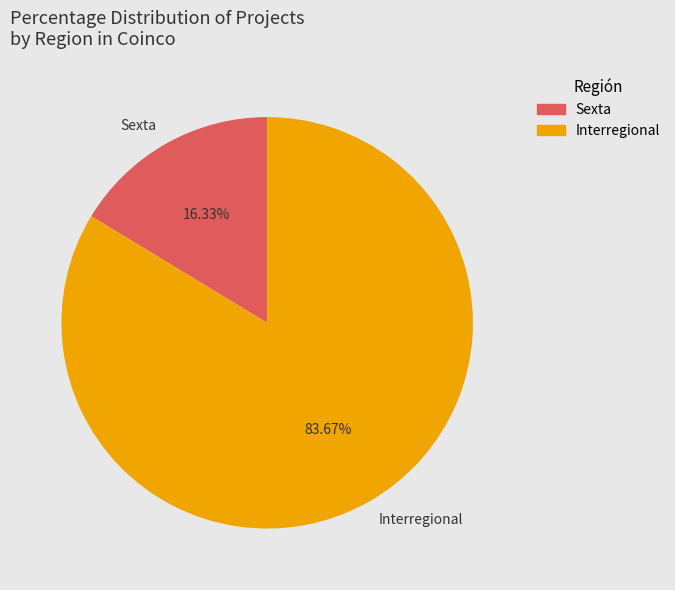

To the nearest percent, what is the difference between the Interregional and Sexta slice percentages?

67%